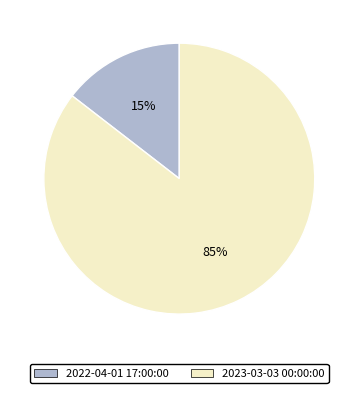

What percentage is the 2022-04-01 17:00:00 slice, to the nearest percent?

15%